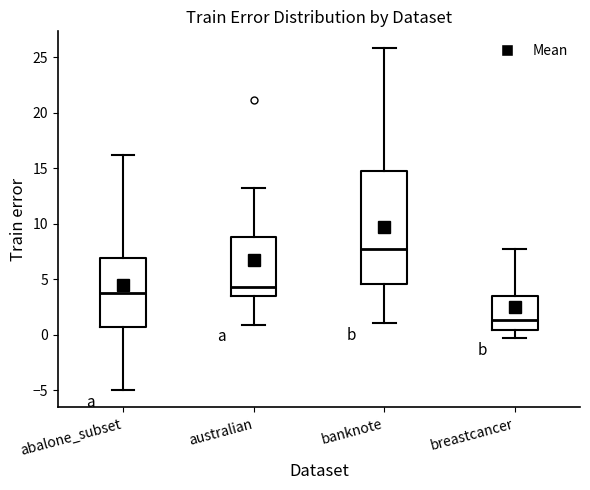

Where does the median line of the box for abalone_subset sit on the y-axis? The values are not printed on the chart, so give them approximately, as read against the axis.

3.5